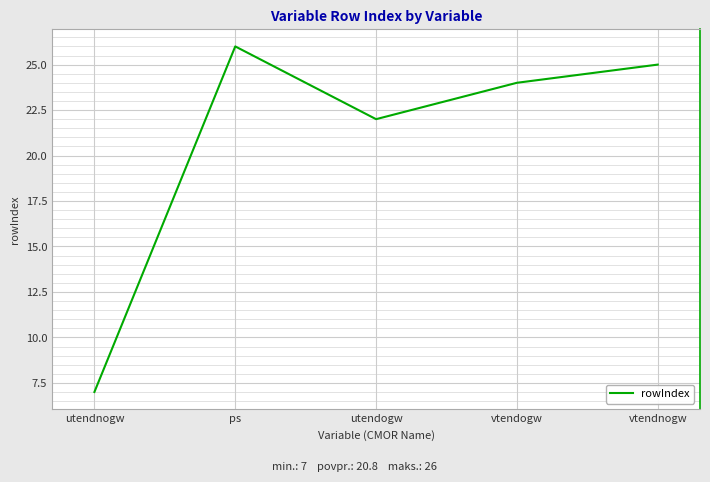

At which category does the data reach its first local peak?

ps